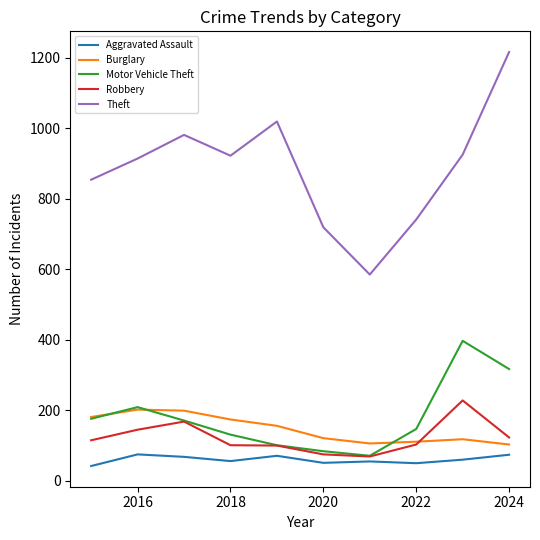

Which series has the largest total across all categories?

Theft